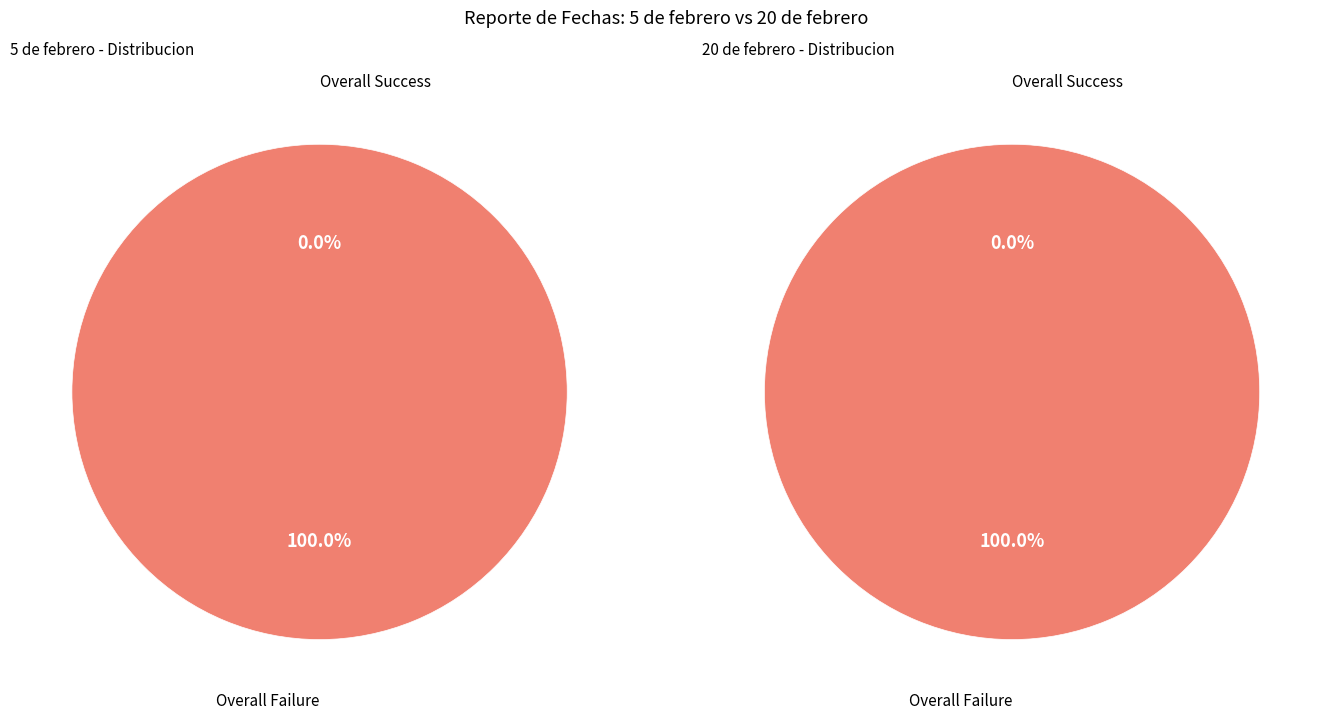

True or false: 1 accounts for 23% of the total.

False